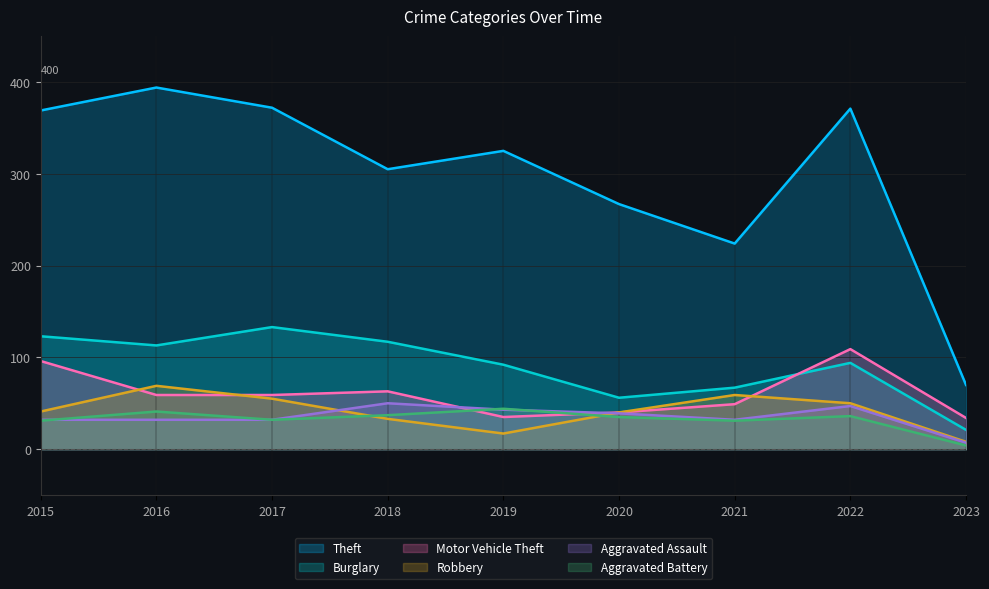

The value of Aggravated Assault at 2016 is 32. True or false?

True